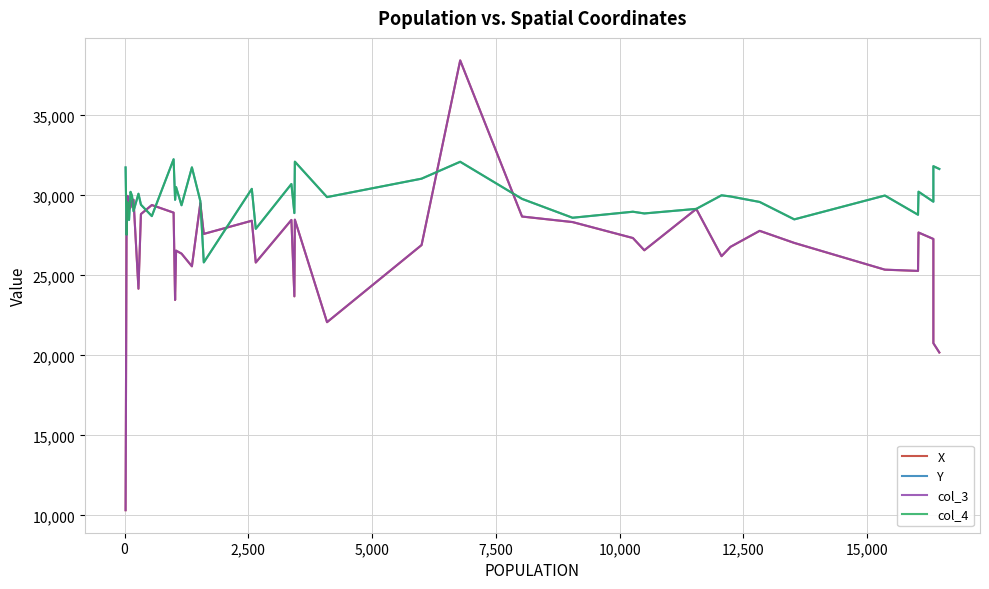

True or false: Y and col_4 intersect in this chart.

False